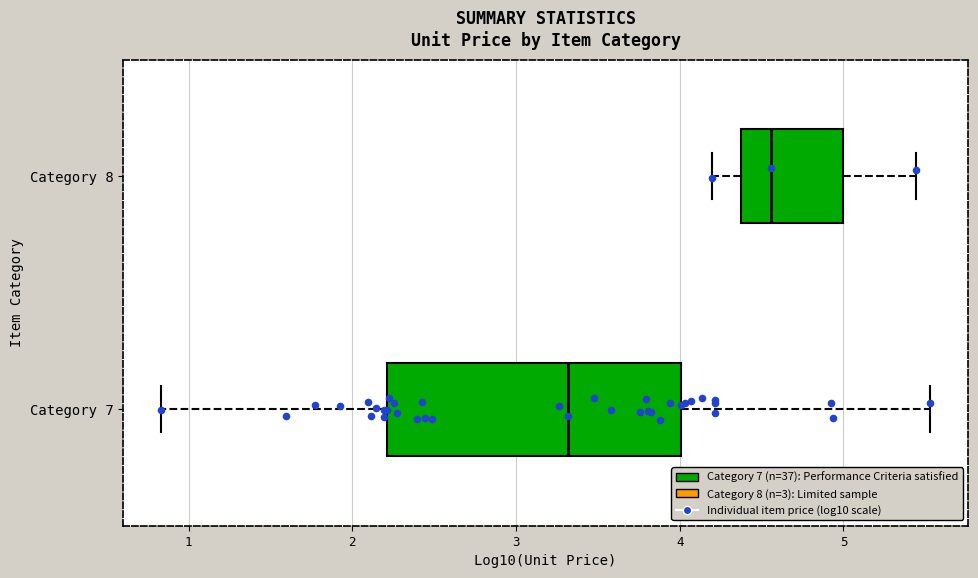

Reading bottom to top, read every box against the x-axis: the position of its median line, the range the box covers, and the ends of its whiskers. The values are not printed on the chart, so give them approximately, as read against the axis.

Category 7: median 3.3, box 2.2 to 4.0, whiskers 0.8 to 5.5
Category 8: median 4.6, box 4.4 to 5.0, whiskers 4.2 to 5.4